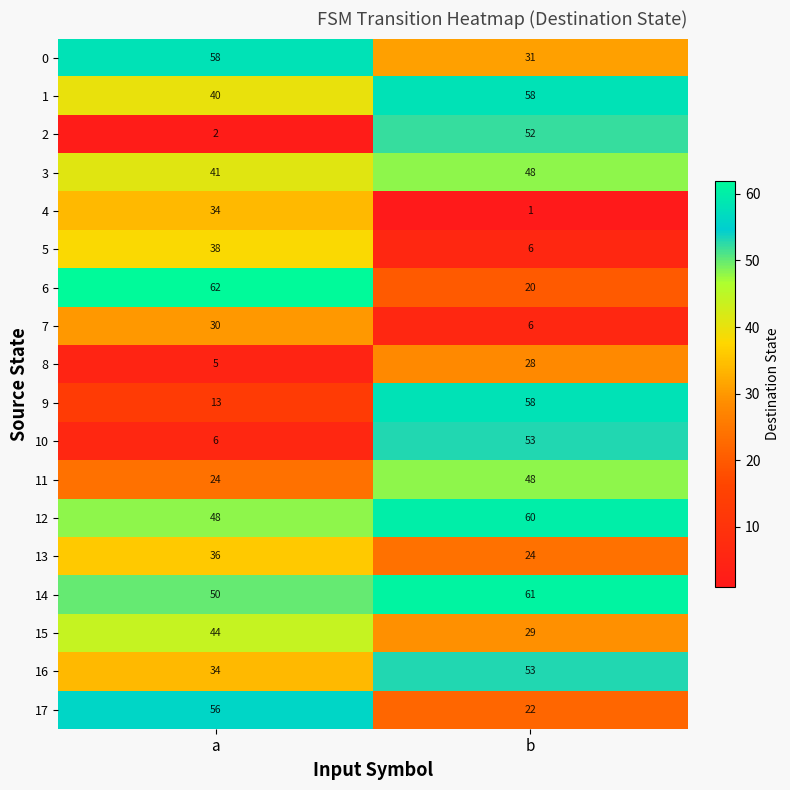

Is it true that 6 equals 34 at b?

False